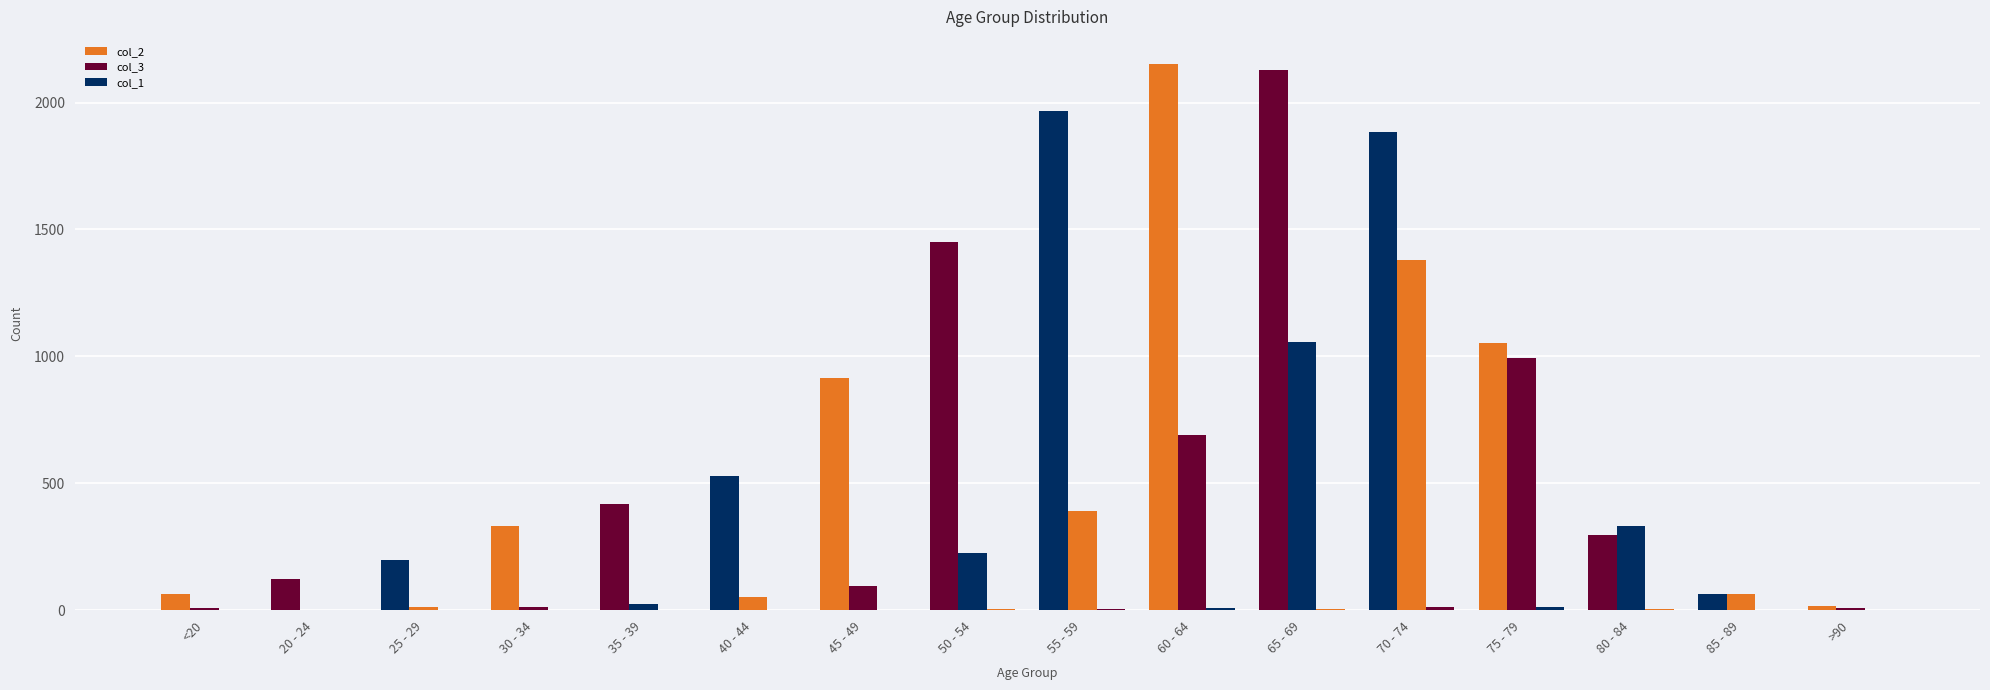

What is the difference between the col_1 values at 60 - 64 and 80 - 84?

4